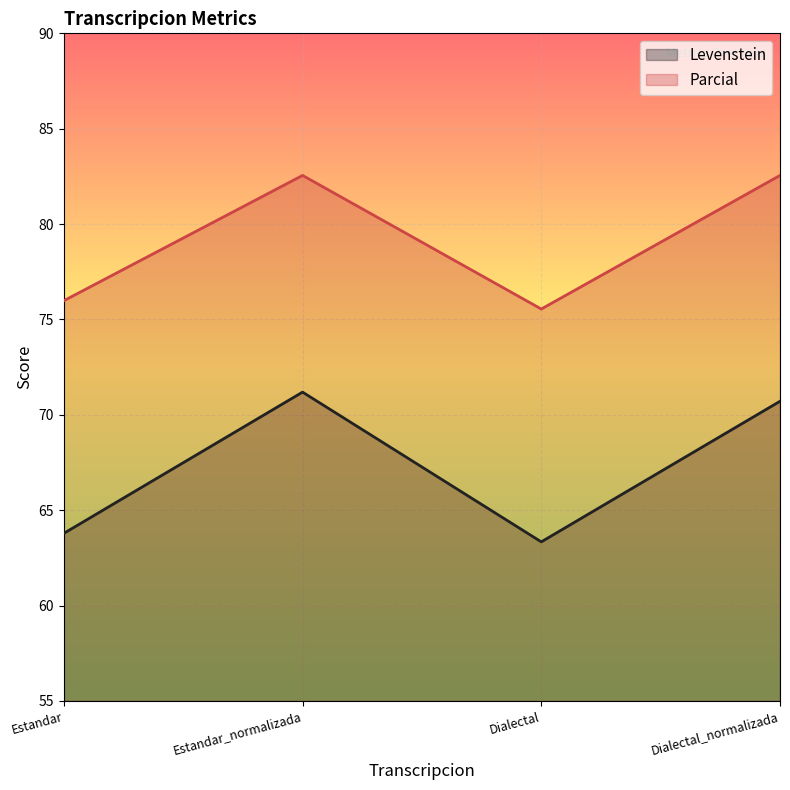

How many lines are shown in the chart?

2